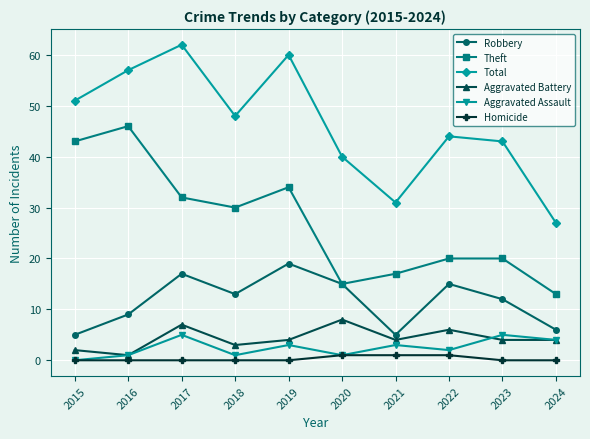

What is the average value of the Total series?

46